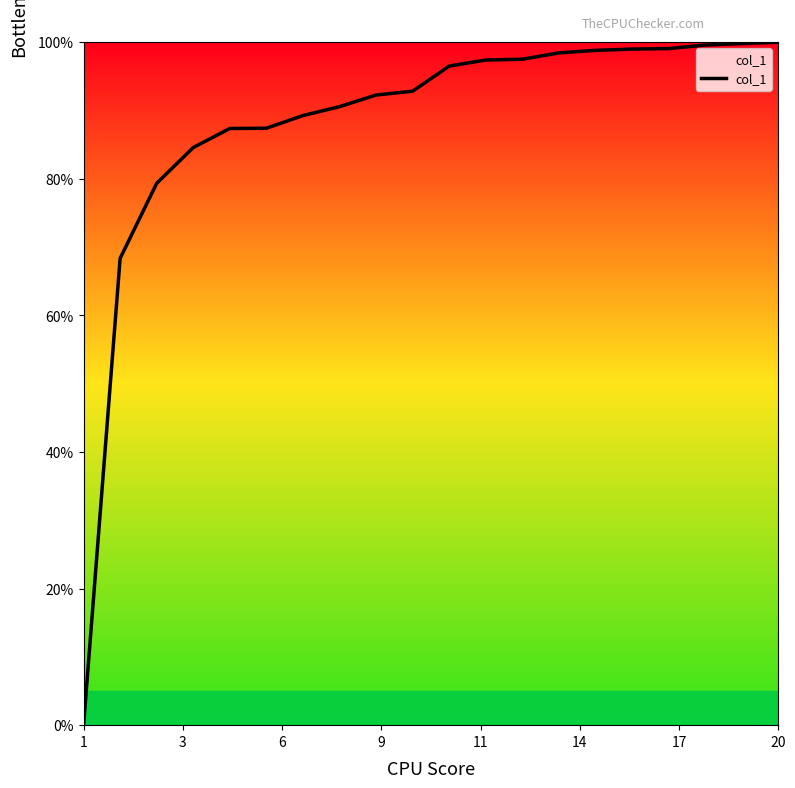

What is the maximum value shown in the chart?

100.0